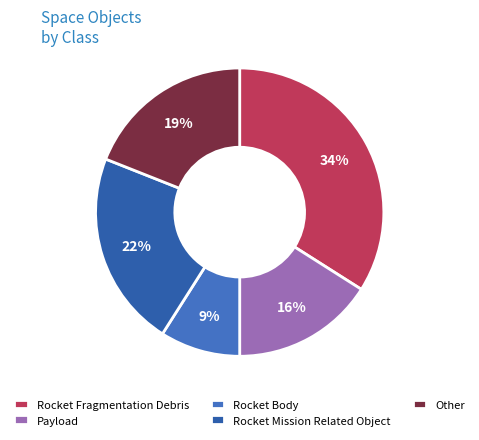

Does any single category account for the majority?

No